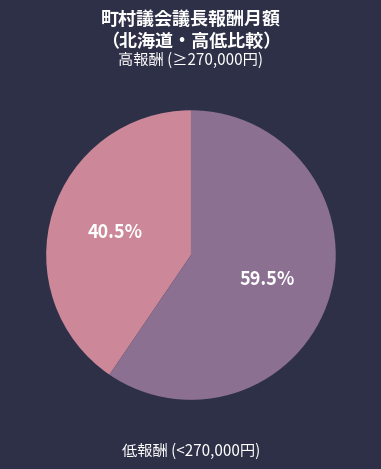

Does any single category account for the majority?

Yes